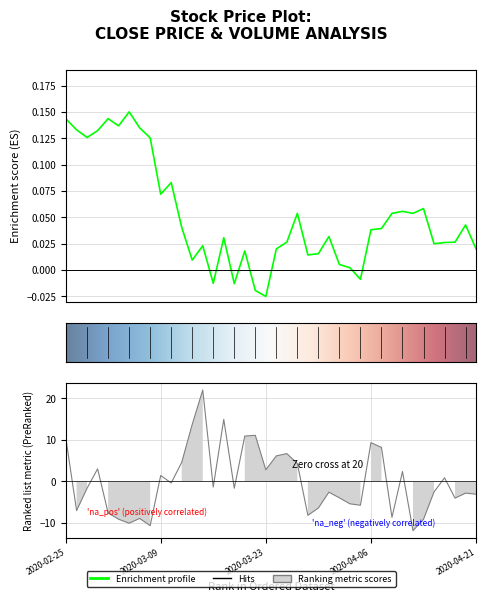

What is the spread (max minus min) of values at 2020-03-25?

6.7